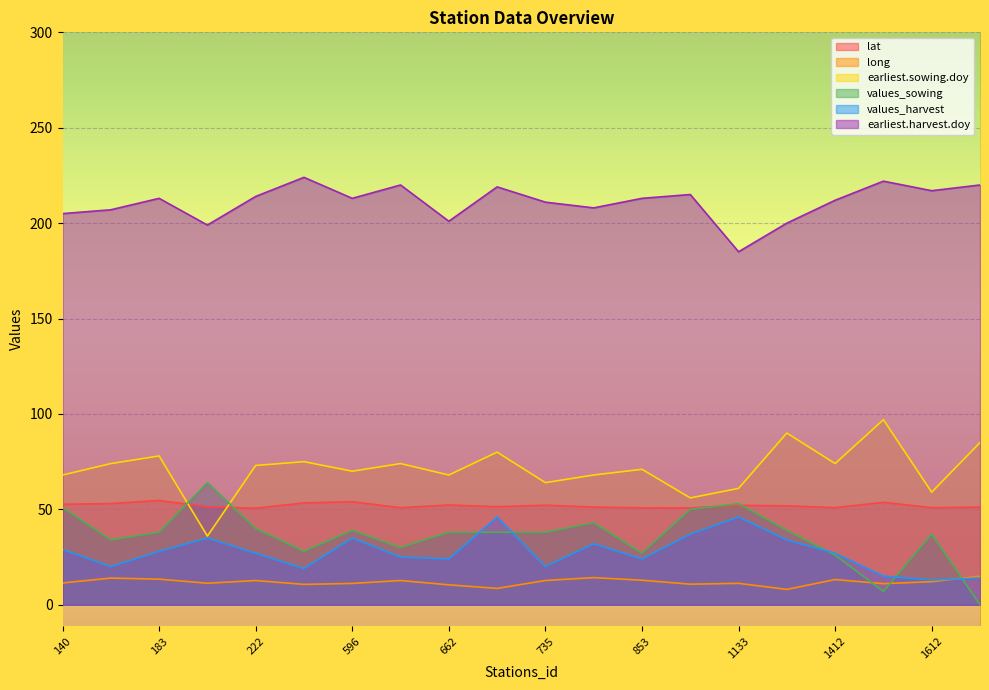

Which has a higher value, 1246 or 1532?

1532